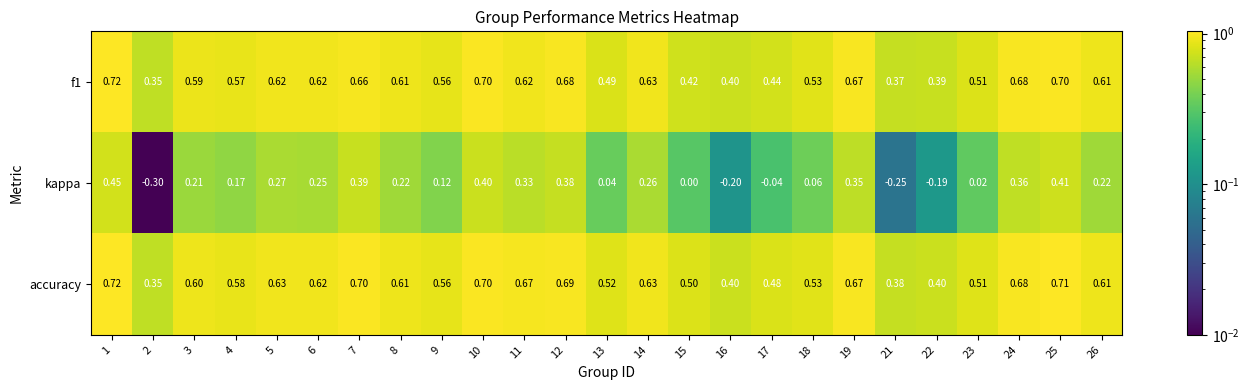

Between 10 and 24, which series saw the biggest shift?

kappa